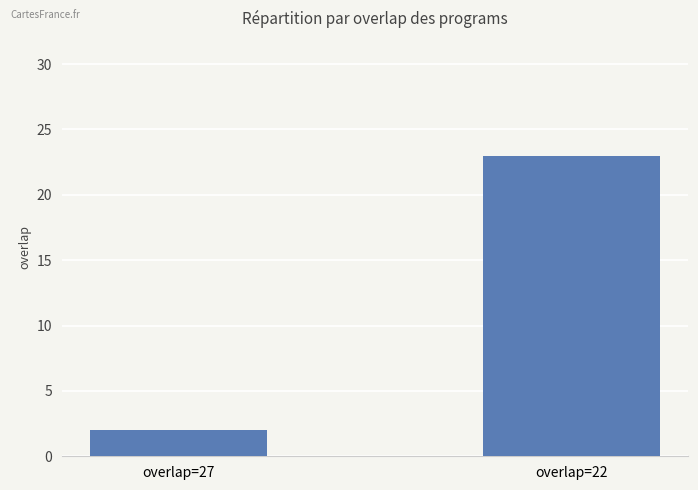

True or false: the data shows 34 at overlap=22.

False